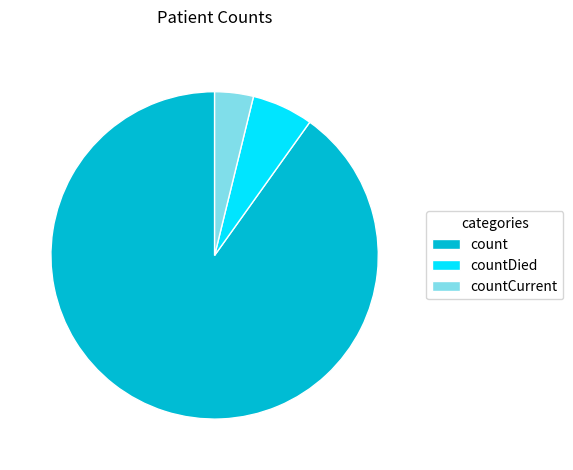

Which slice is the smallest?

countCurrent